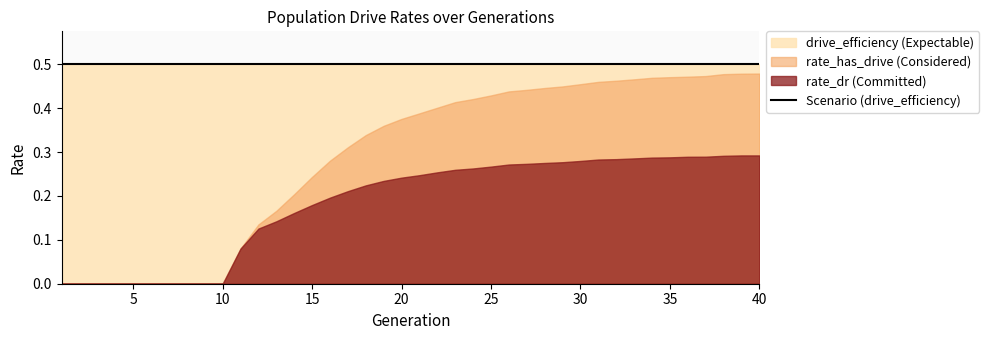

What is the difference between the rate_has_drive values at 1 and 27?

0.4